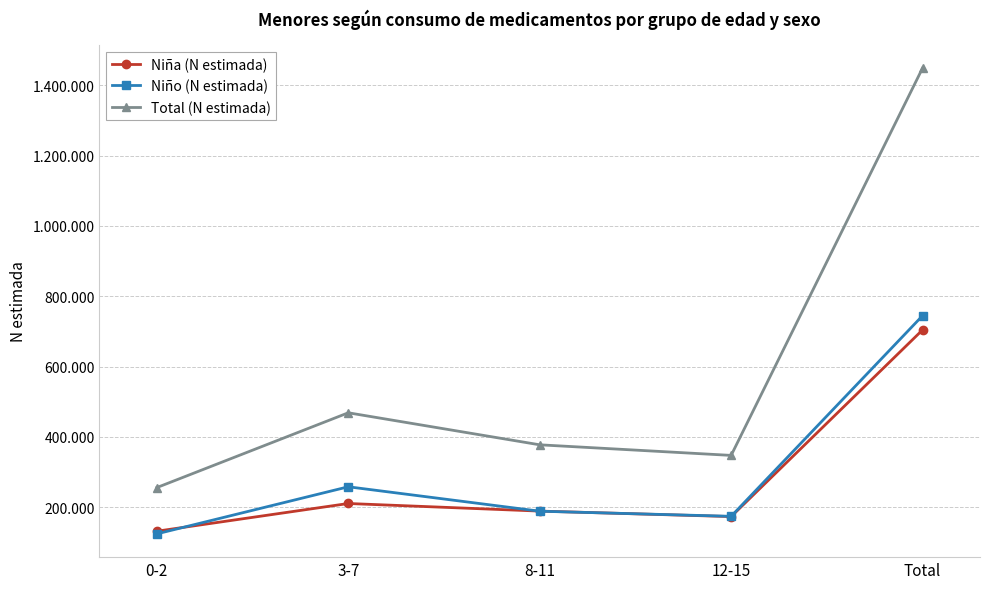

After their last crossing, which series has the higher values: Niño (N estimada) or Niña (N estimada)?

Niño (N estimada)